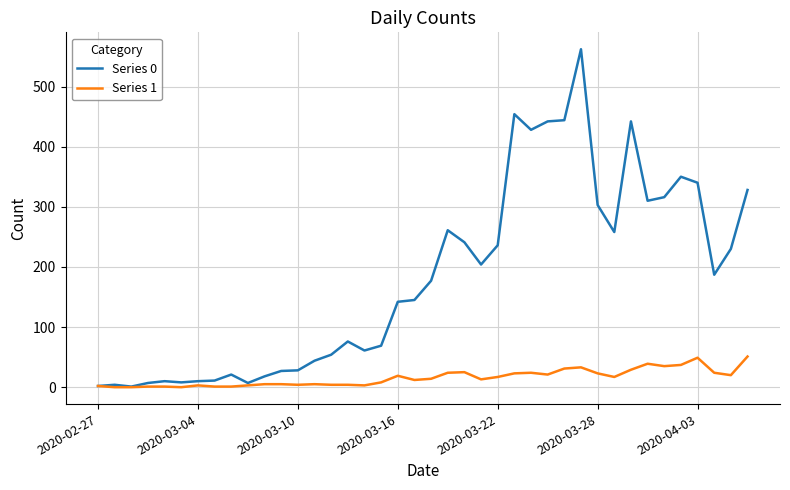

List the series in order of their overall mean, highest first.

Series 0, Series 1